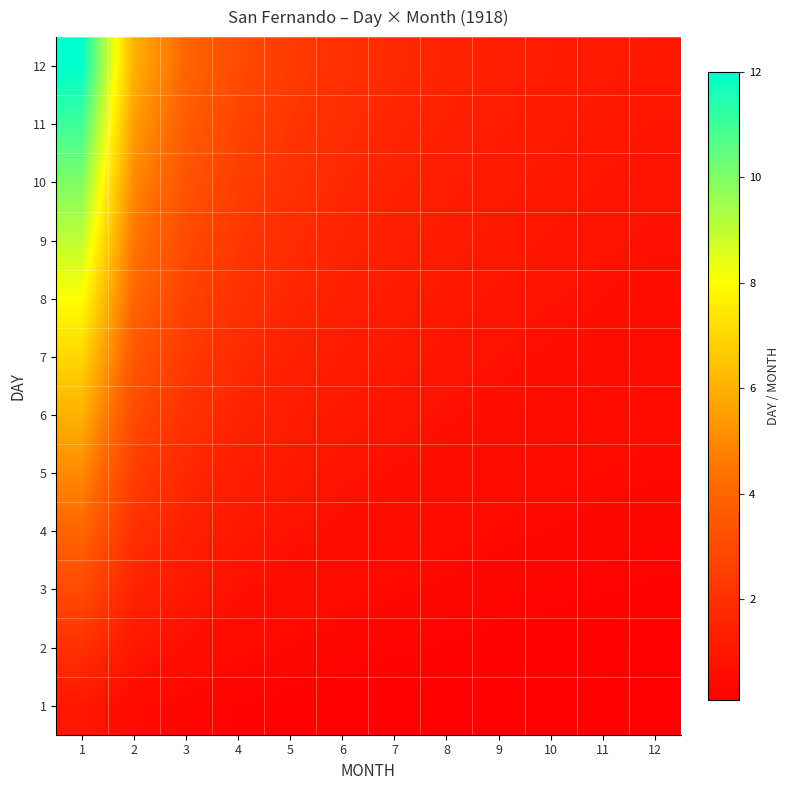

What is the difference between the highest and lowest values at 6?

1.8